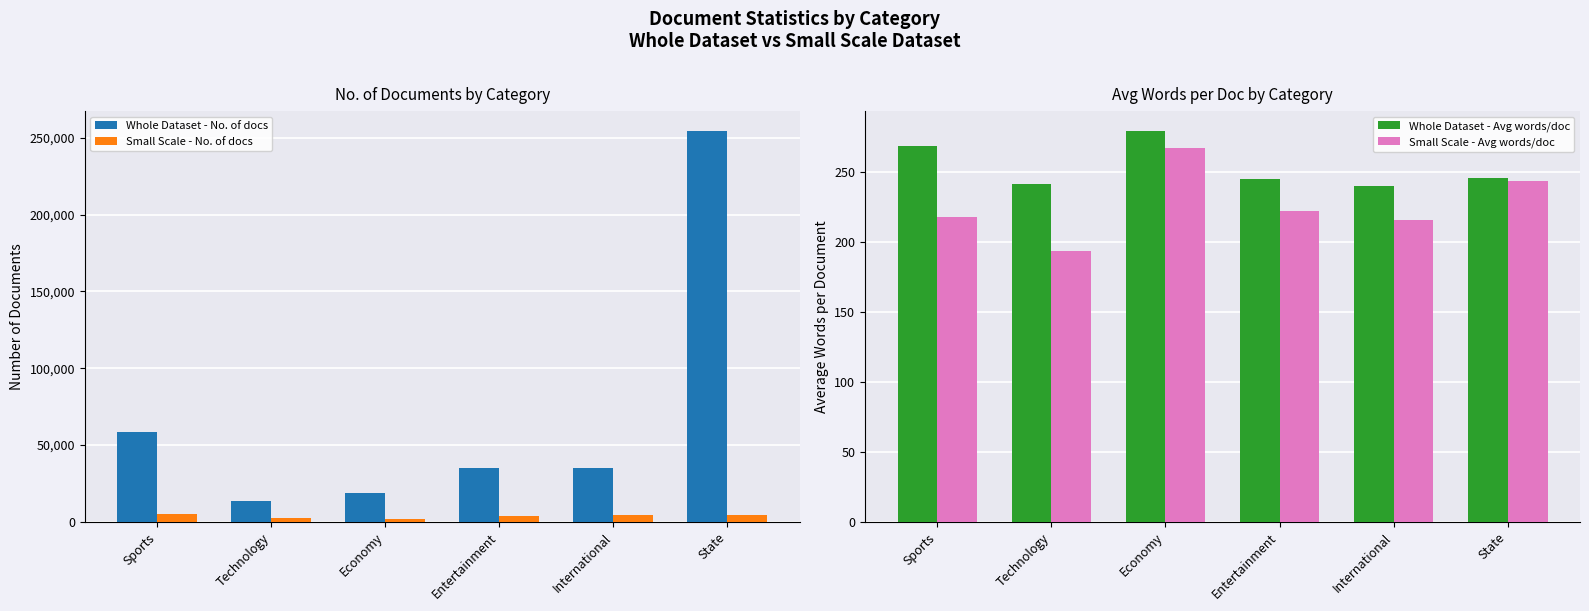

What is the total value across all series at Economy?

21441.2